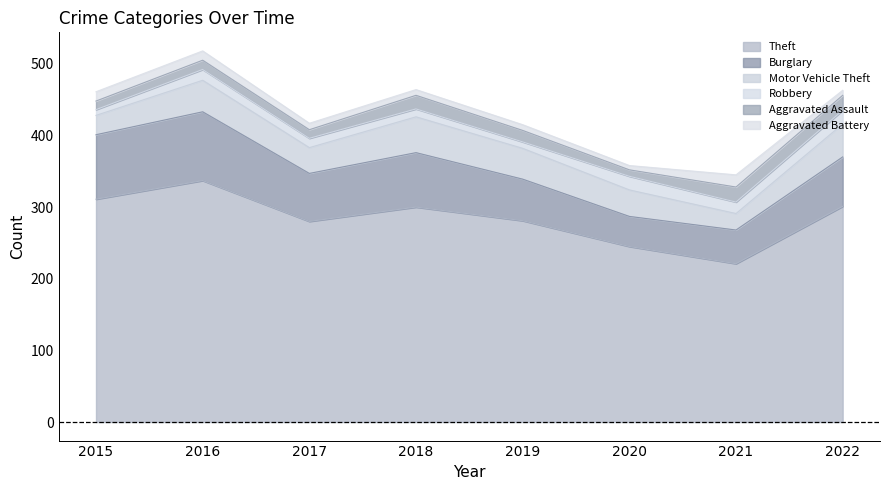

At how many categories does at least one series exceed 160?

8